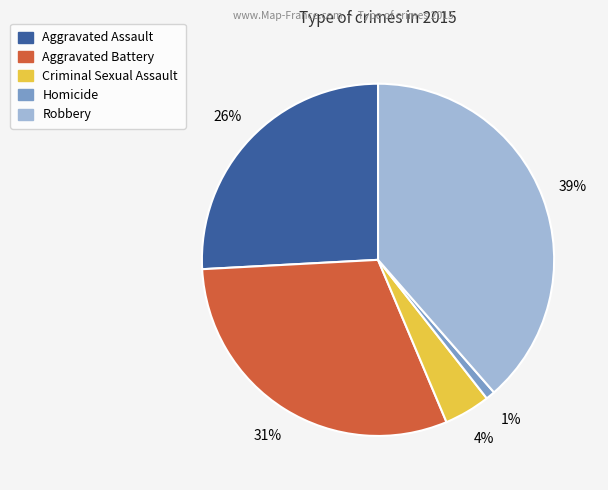

How many slices are in this pie chart?

5